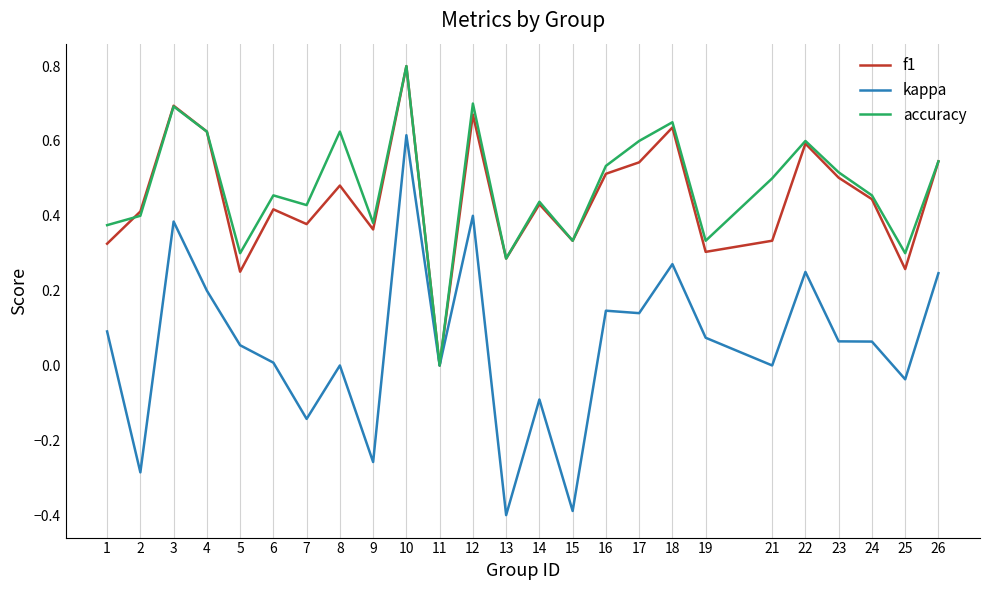

The accuracy series shows 0.4 at 8. True or false?

False